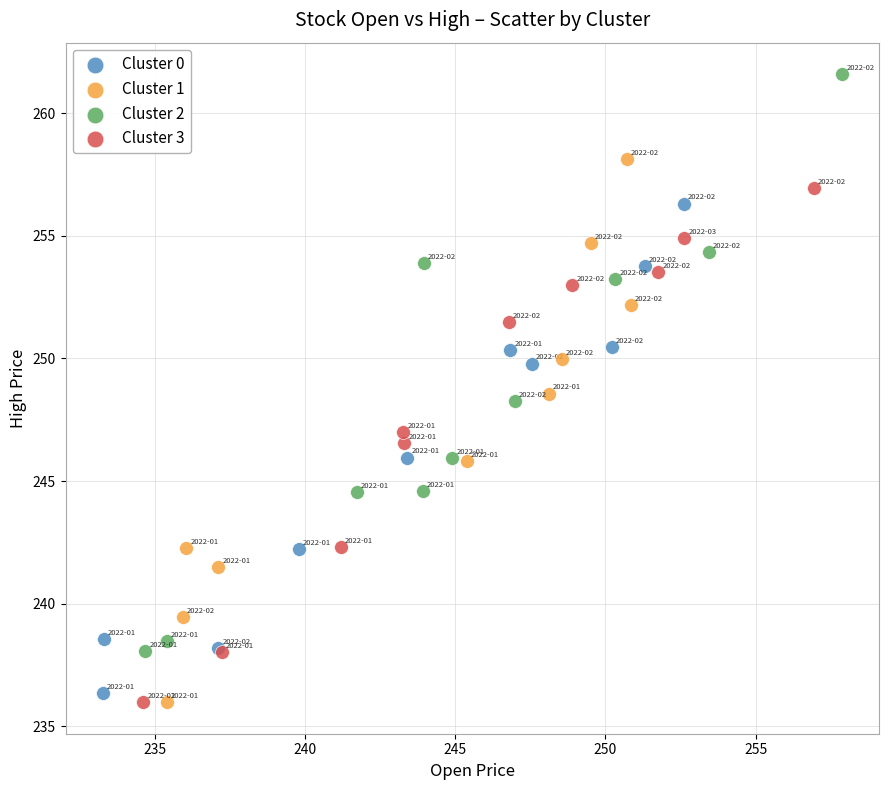

Which series has the widest spread of Y values?

Cluster 2